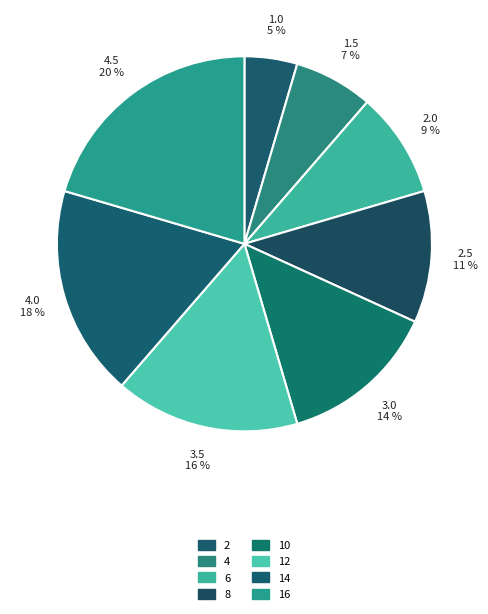

Count the number of slices in the pie.

8